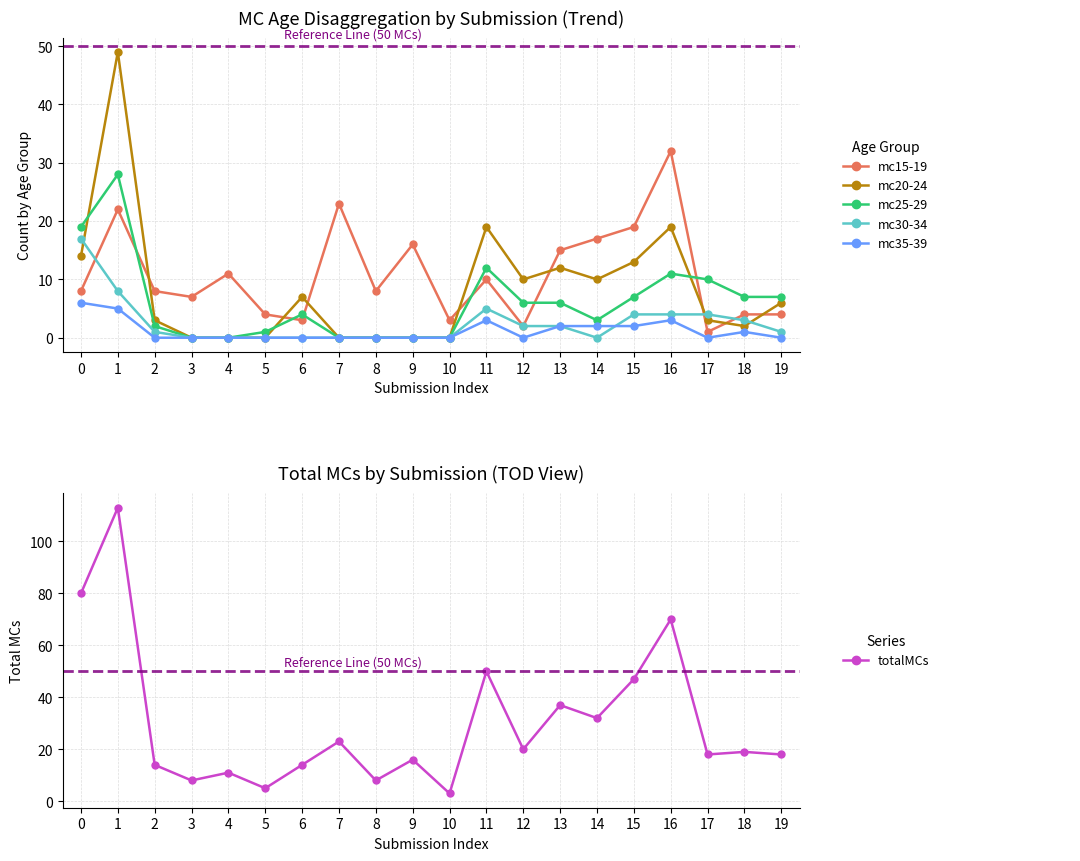

What is the difference between the maximum and minimum values in the mc15-19 series?

31